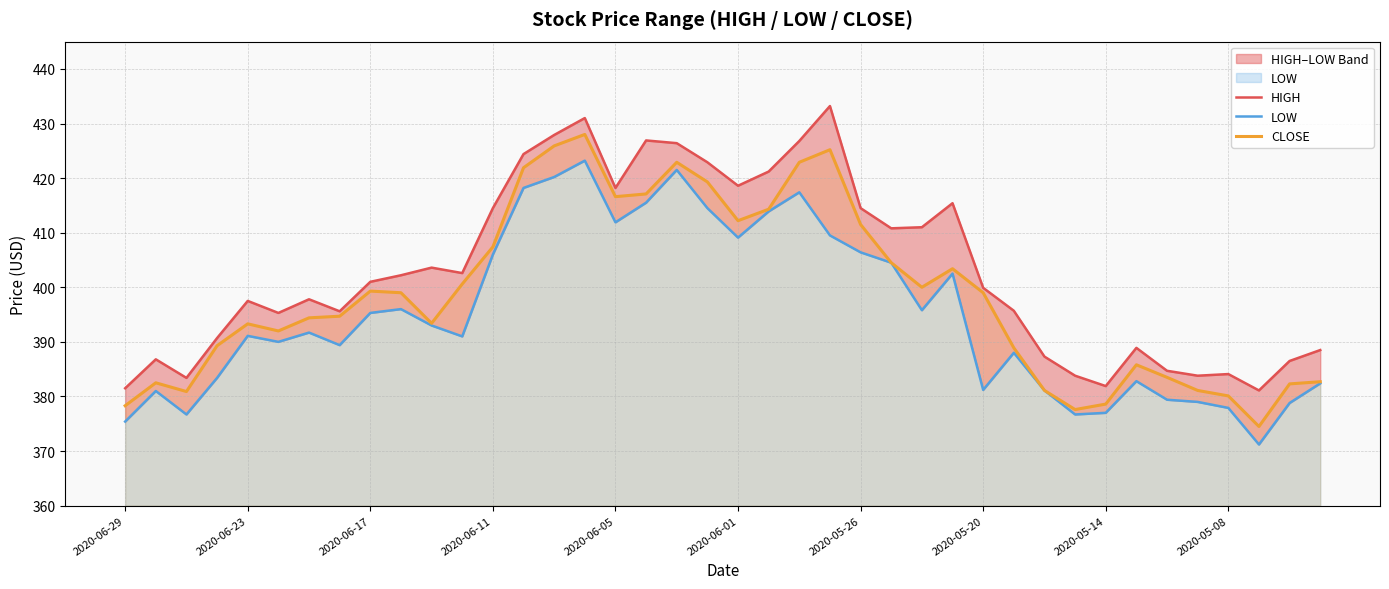

What is the greatest value displayed?

433.2